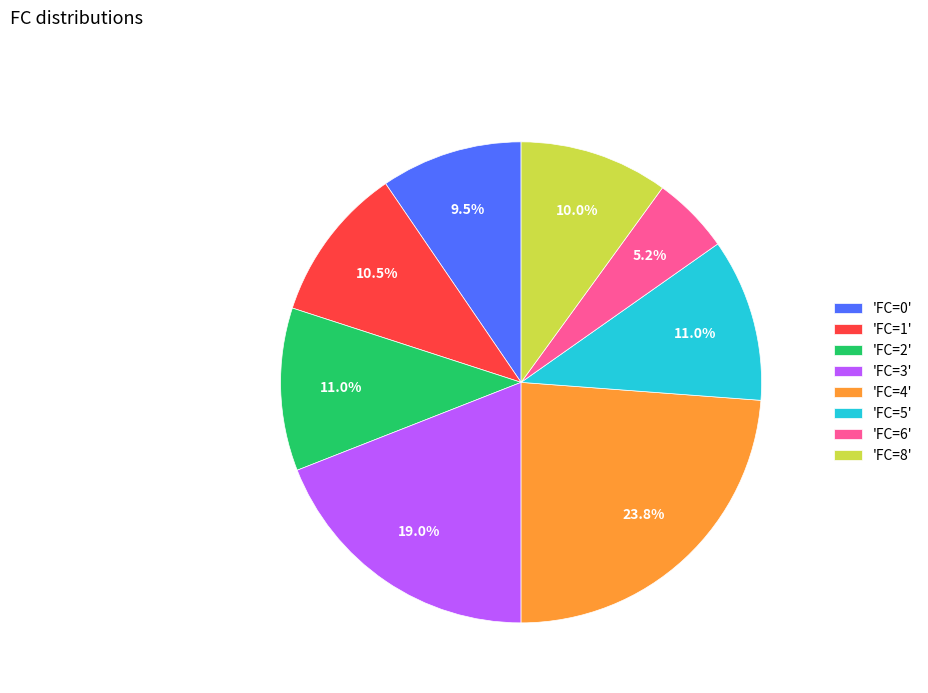

Which category has the smallest portion of the pie?

'FC=6'